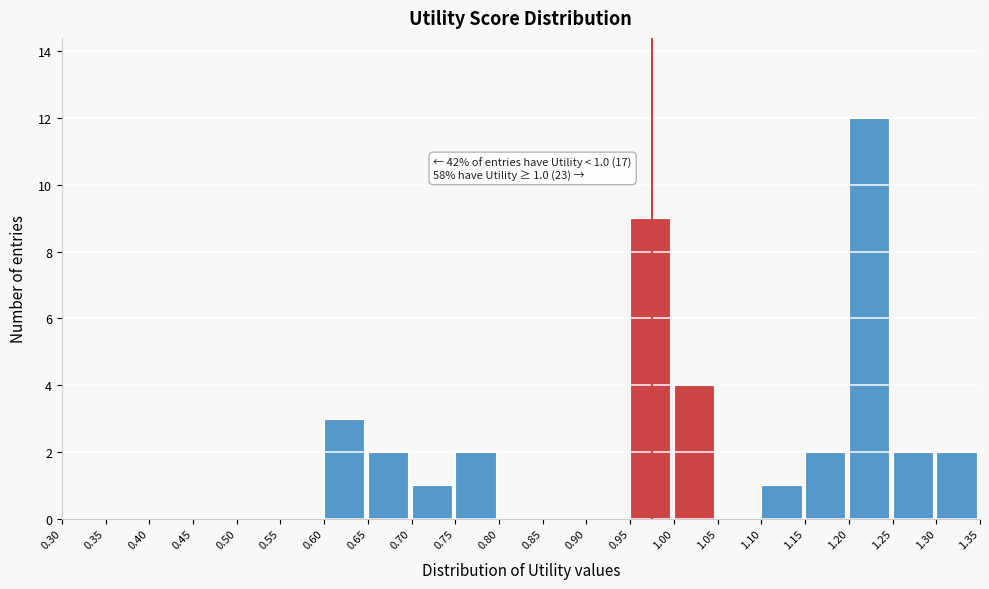

Over which range of the x-axis is the bar tallest?

1.20 to 1.25